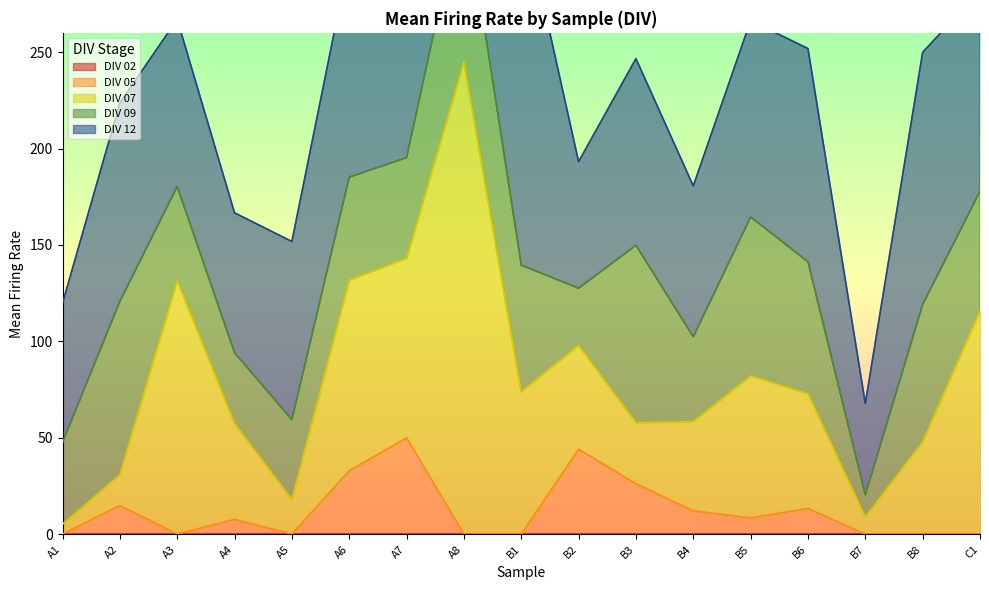

Which category has the highest value in the DIV 05 series?

A7